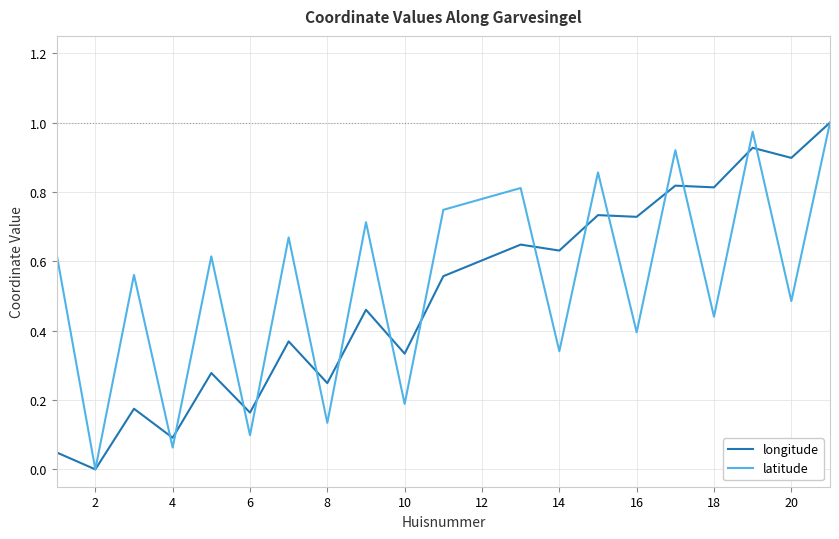

Reading left to right, extract all data points from this chart.

longitude: 0.0	0.0	0.2	0.1	0.3	0.2	0.4	0.2	0.5	0.3	0.6	0.6	0.6	0.7	0.7	0.8	0.8	0.9	0.9	1.0
latitude: 0.6	0.0	0.6	0.1	0.6	0.1	0.7	0.1	0.7	0.2	0.7	0.8	0.3	0.9	0.4	0.9	0.4	1.0	0.5	1.0